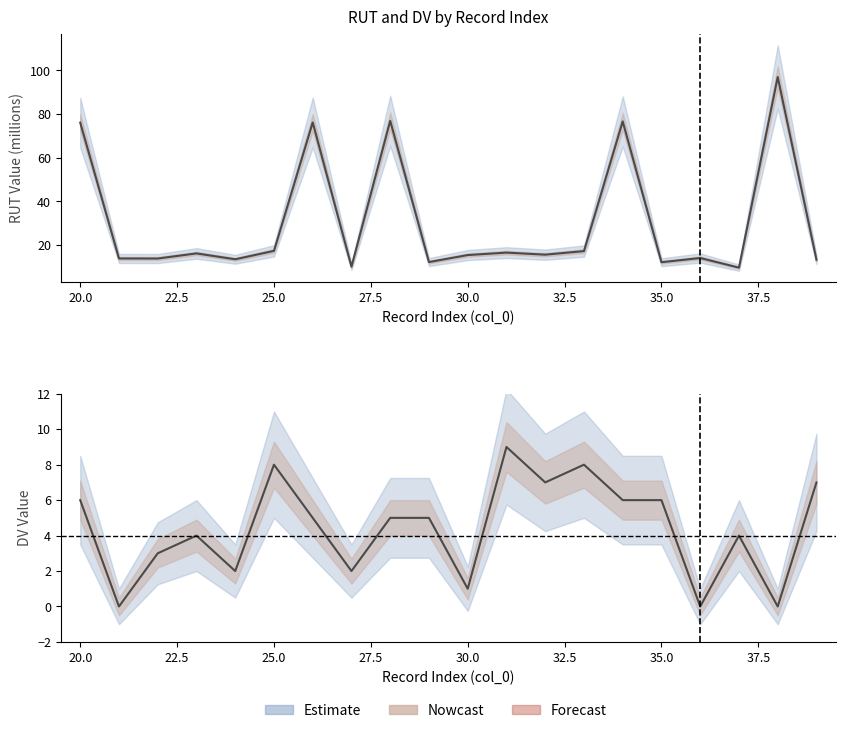

Reading left to right, what are all the values shown in this chart?

RUT: 76.1	13.9	13.9	16.2	13.5	17.4	76.2	10.2	76.9	12.3	15.5	16.6	15.6	17.3	76.6	12.2	14.1	9.7	97.0	13.3
DV: 6.0	0.0	3.0	4.0	2.0	8.0	5.0	2.0	5.0	5.0	1.0	9.0	7.0	8.0	6.0	6.0	0.0	4.0	0.0	7.0